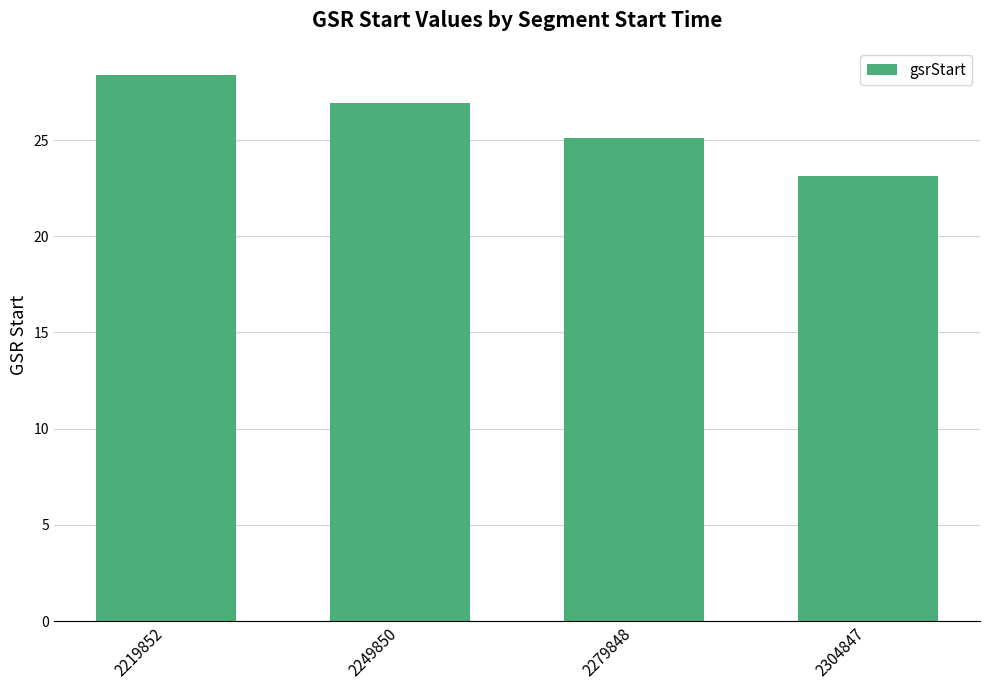

Where does the data first go above 26?

2219852